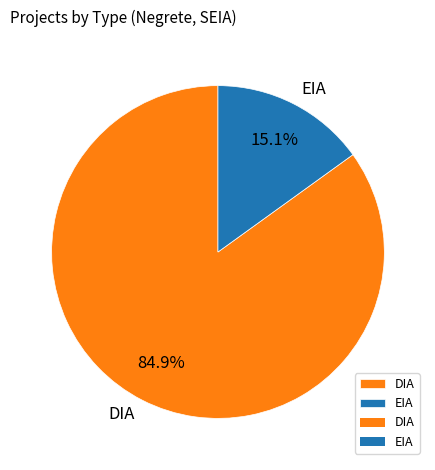

Combined, what portion of the pie is EIA and DIA?

100.0%